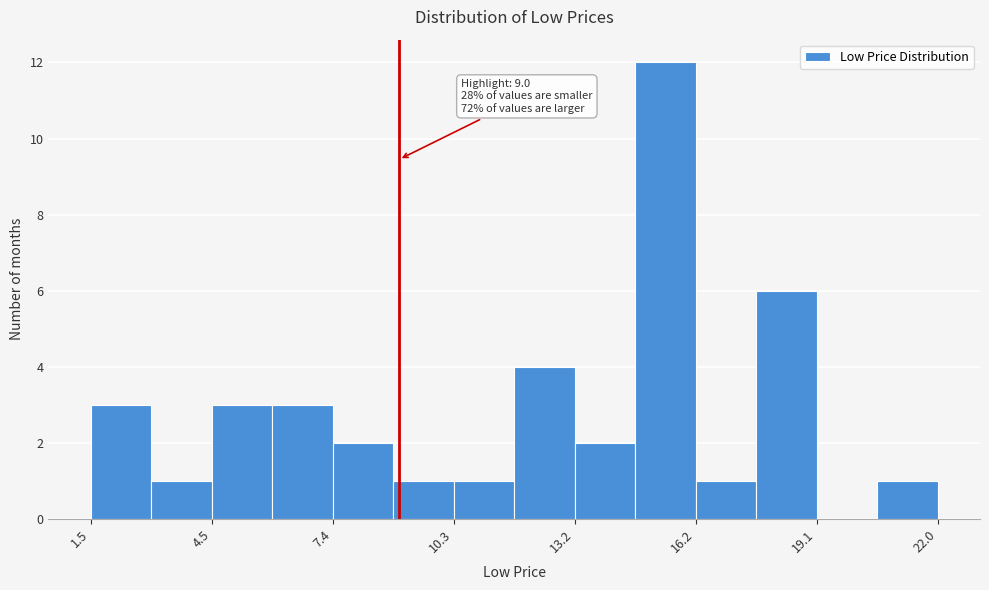

Around what value on the x-axis is the tallest bar? Give the approximate position of its centre, as read against the axis.

15.5